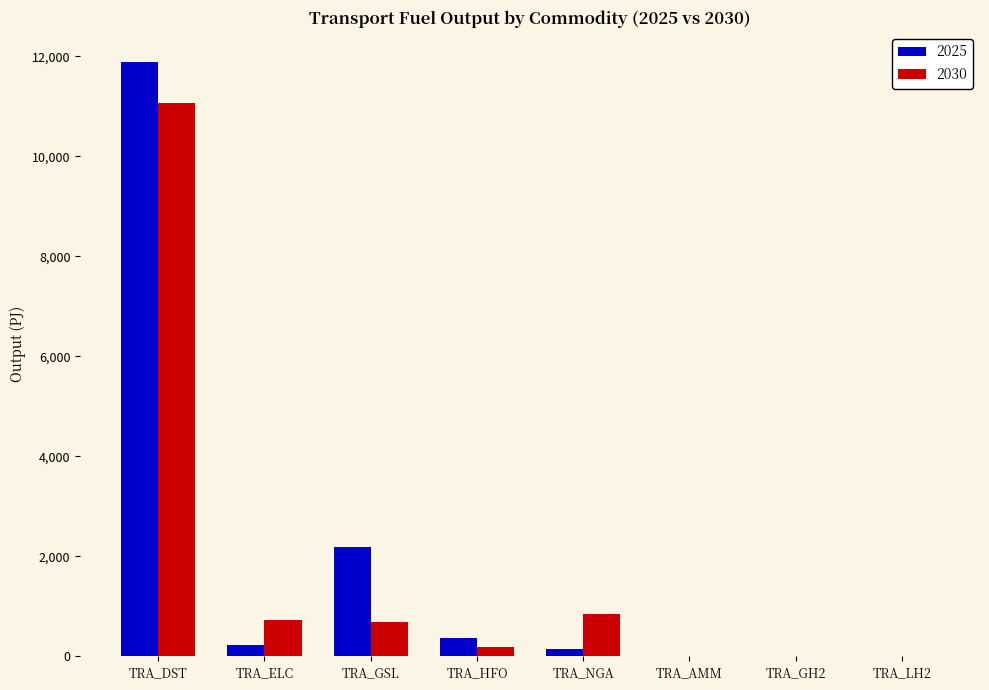

What is the approximate value of 2030 at TRA_DST?

11055.6